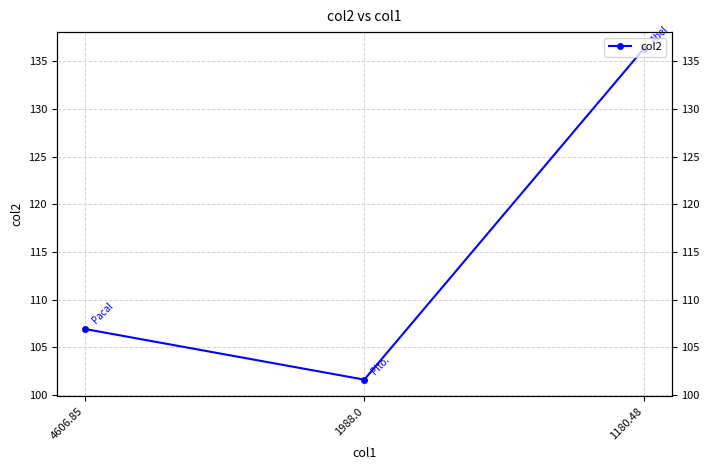

What is the maximum value shown in the chart?

136.3